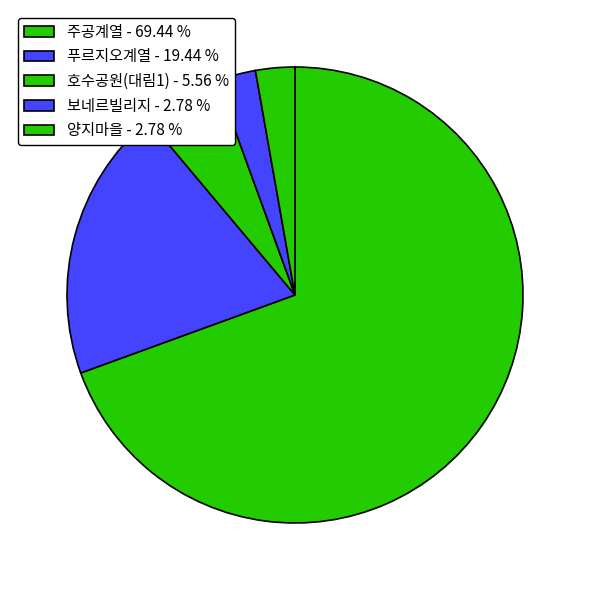

Count the number of slices in the pie.

5